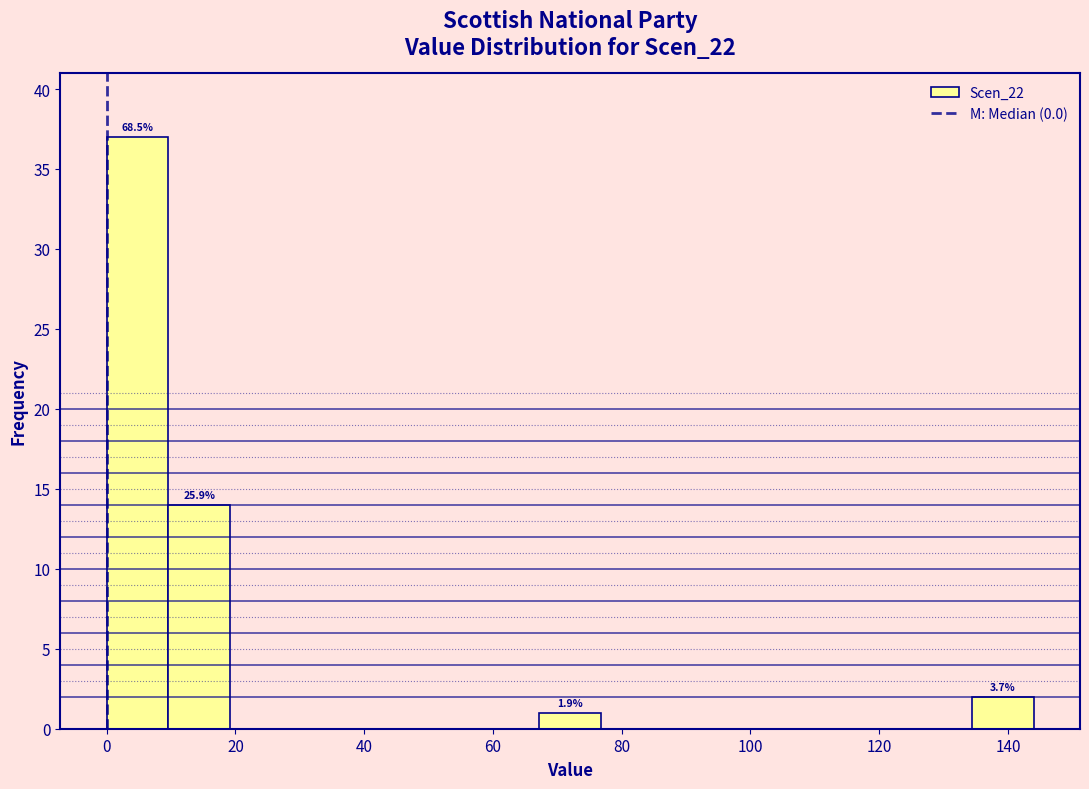

Over which range of the x-axis is the bar tallest?

0.0 to 9.6